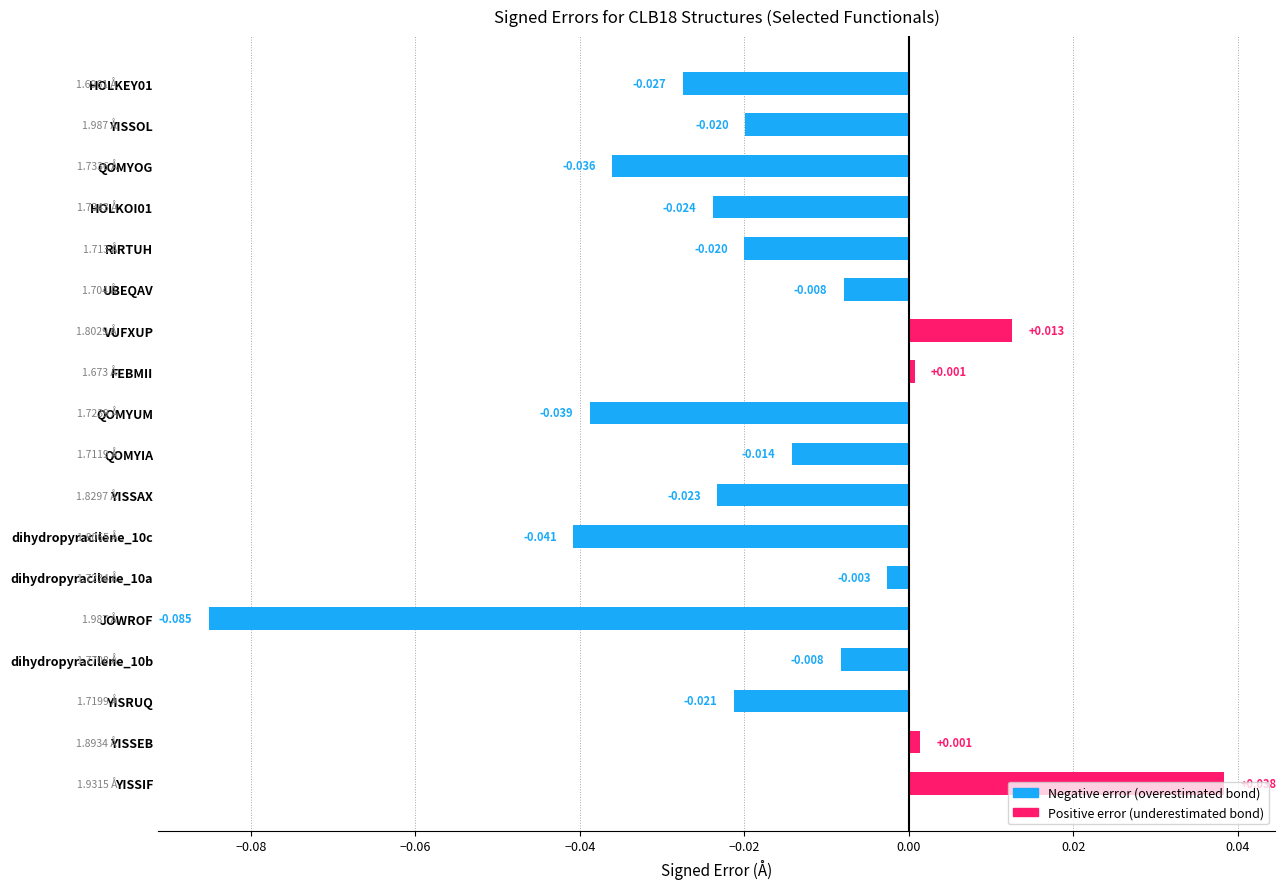

Are the bars grouped side by side (vs. stacked)?

No